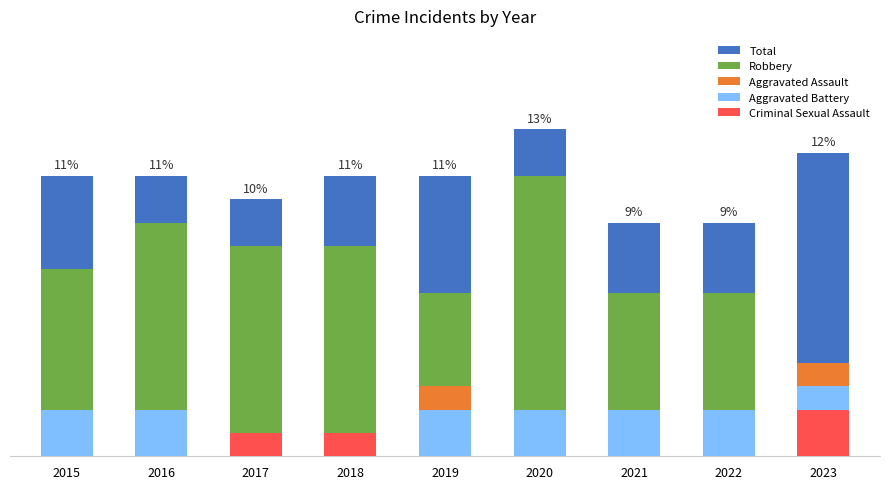

At which category does the chart reach its minimum across all series?

2016